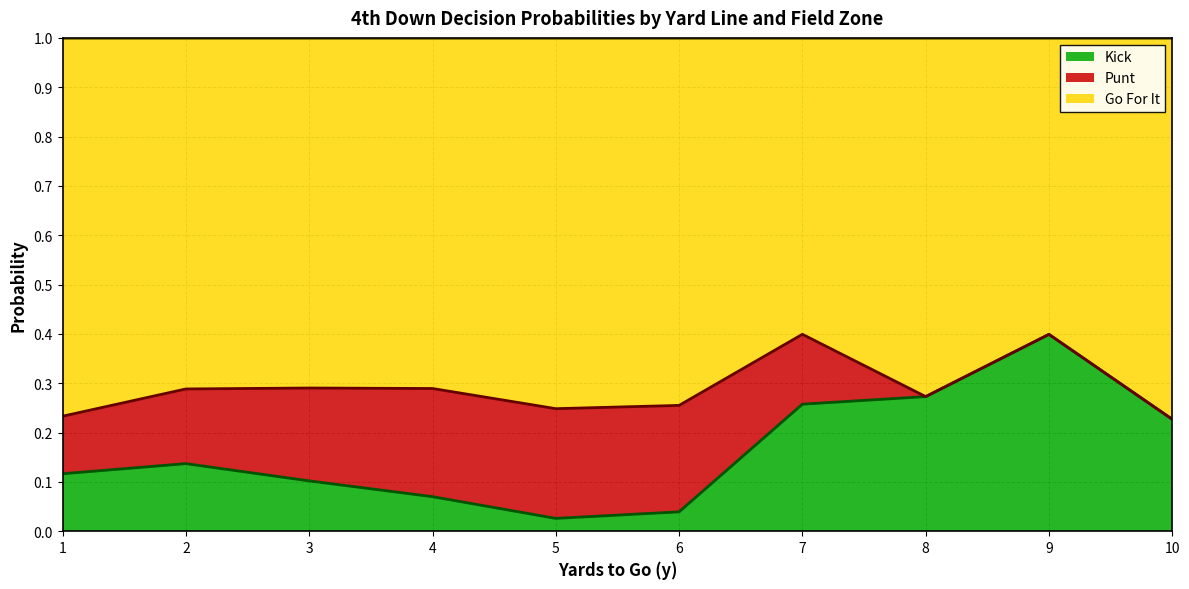

What is the total value across all series at 2?

1.0